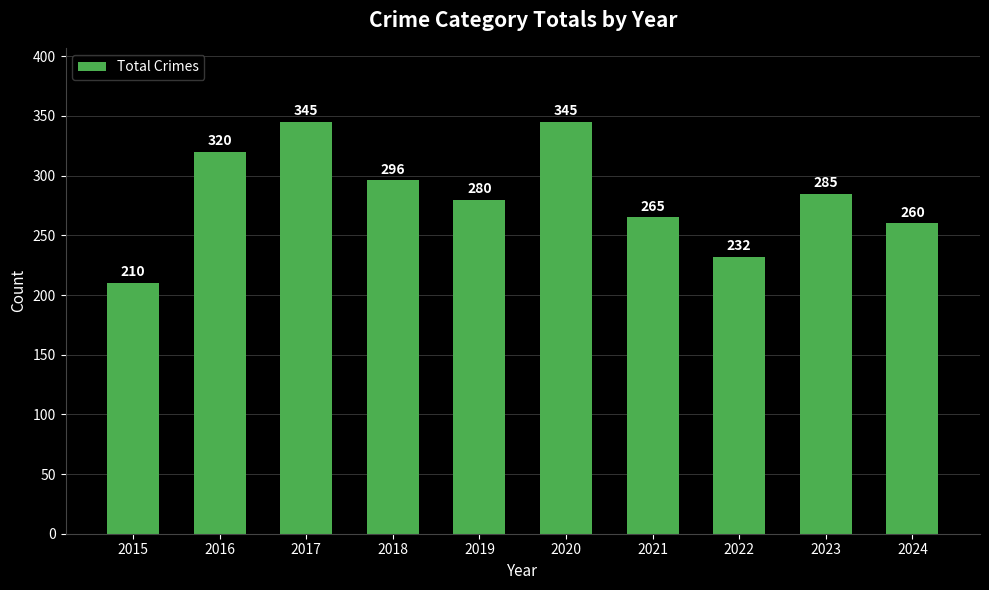

At which category does the chart reach its minimum across all series?

2015